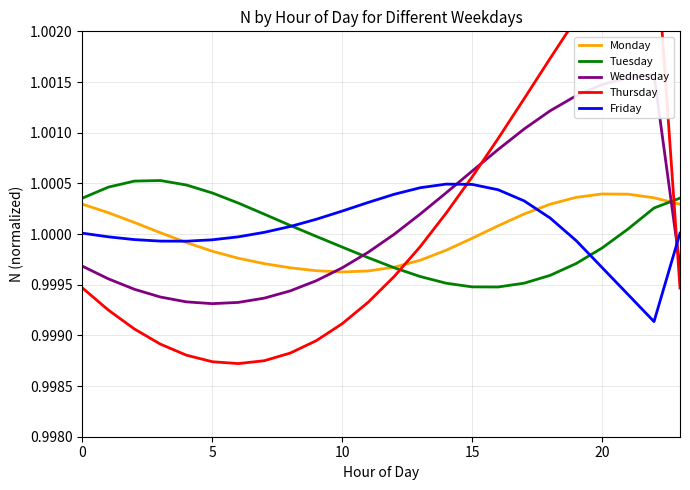

Which category has the lowest value in the Thursday series?

6